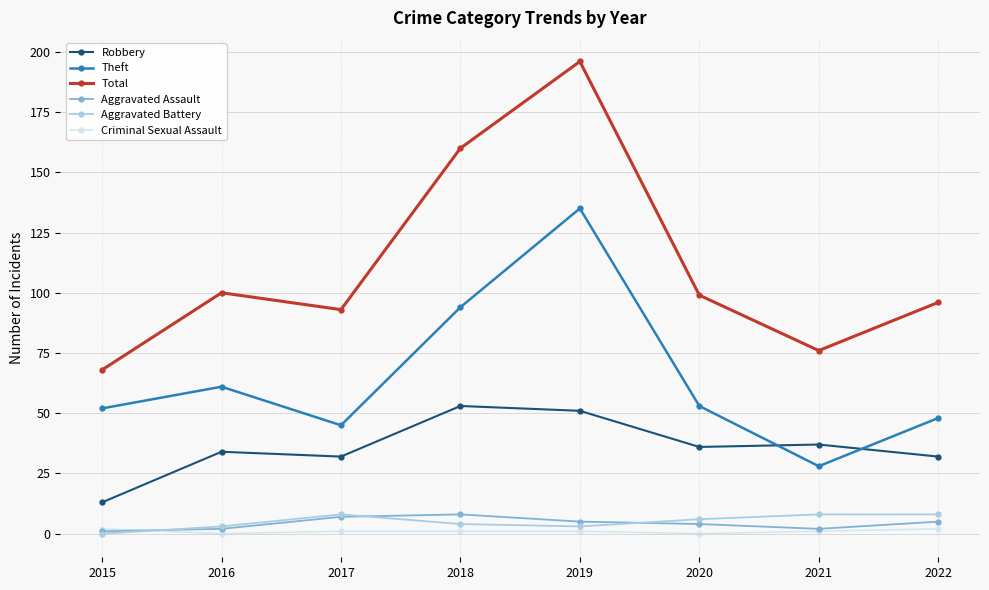

What are all the series names shown in the legend?

Robbery, Theft, Total, Aggravated Assault, Aggravated Battery, Criminal Sexual Assault